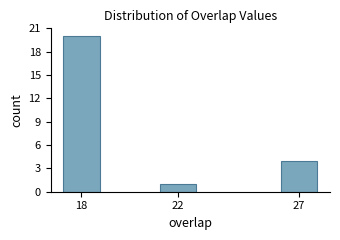

Reading left to right, transcribe all the data shown in this chart.

18=20	22=1	27=4